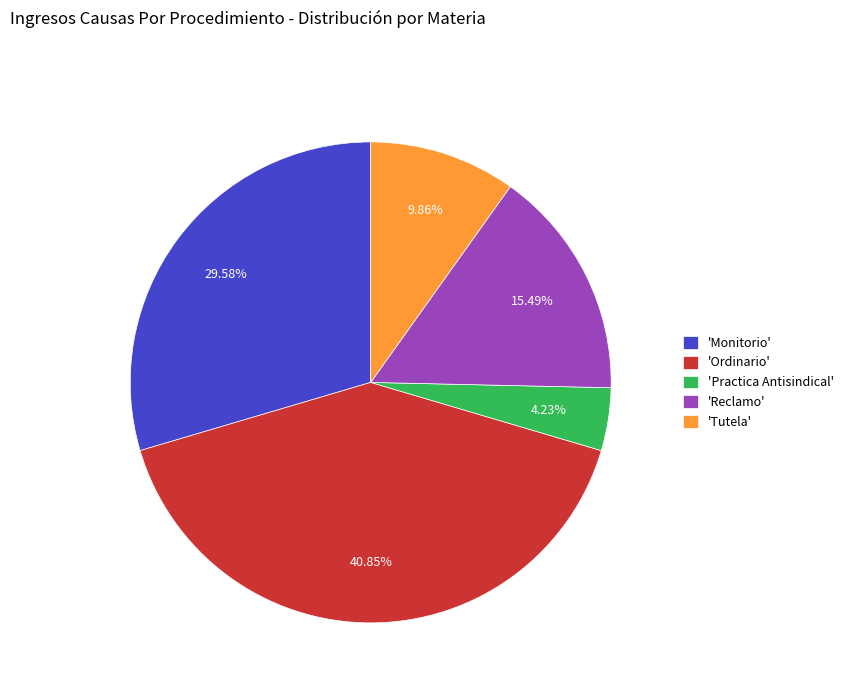

Which category has the smallest portion of the pie?

'Practica Antisindical'